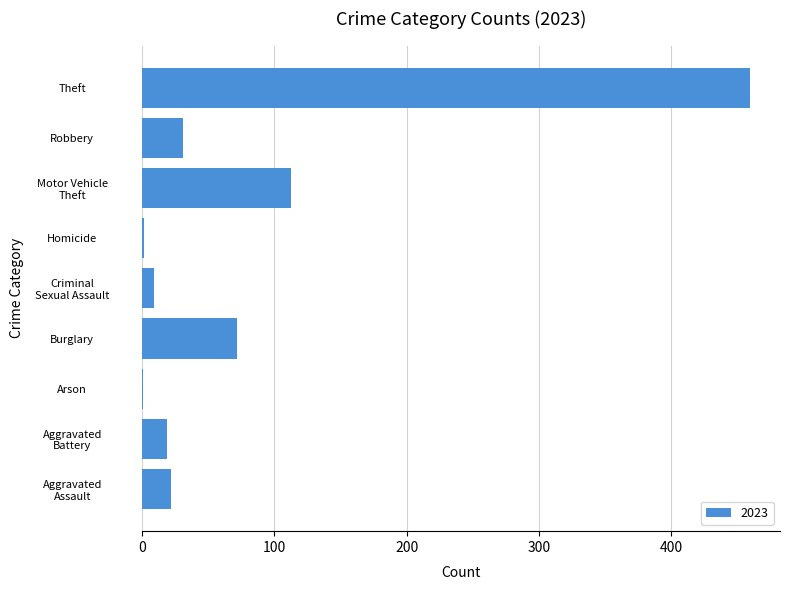

True or false: the data shows 72 at Burglary.

True